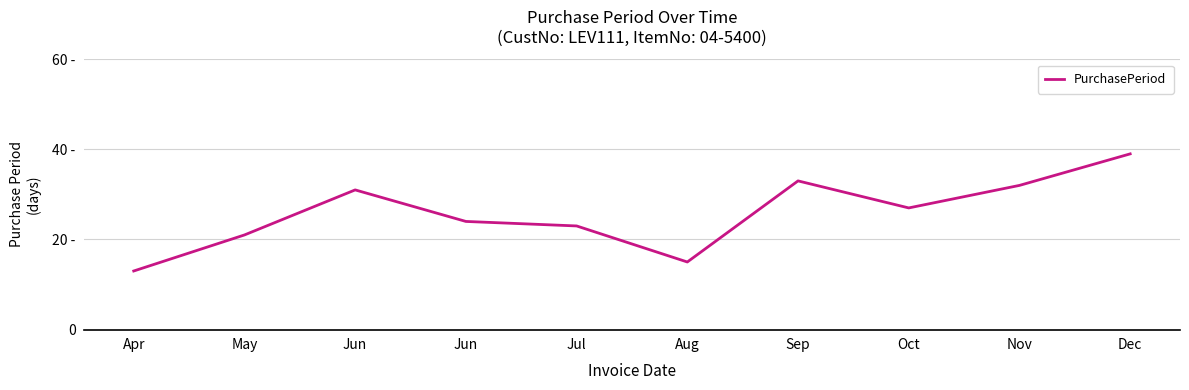

Does the chart have visible grid lines?

Yes